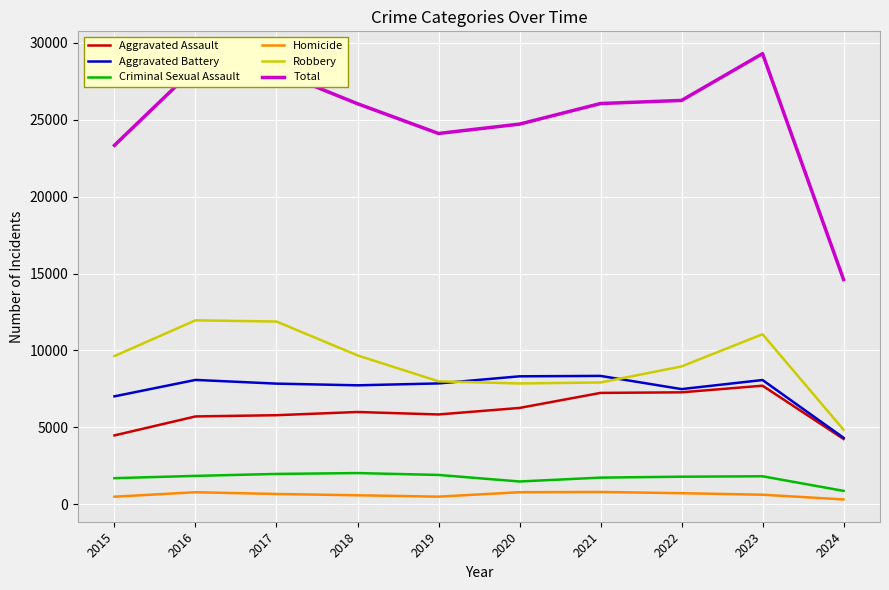

What is the difference between the highest and lowest values at 2016?

27608